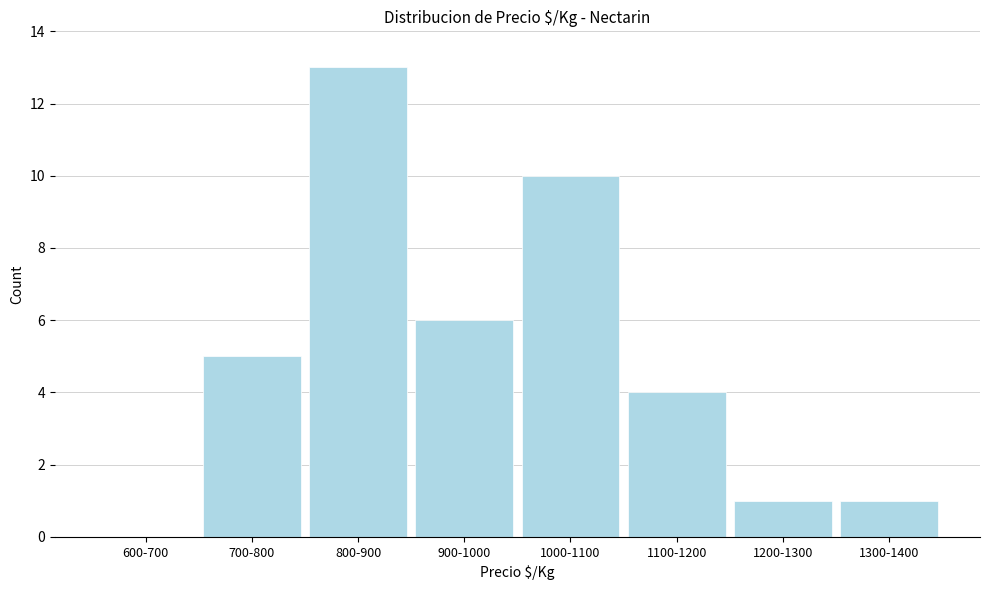

Reading left to right, extract all data points from this chart.

600-700=0	700-800=5	800-900=13	900-1000=6	1000-1100=10	1100-1200=4	1200-1300=1	1300-1400=1